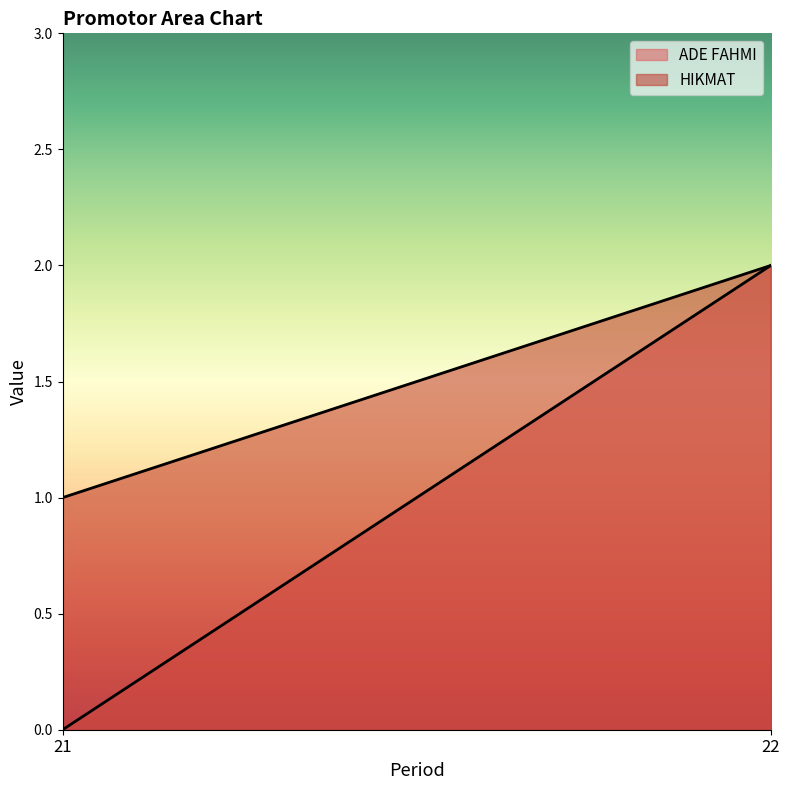

Which series has the largest total across all categories?

HIKMAT